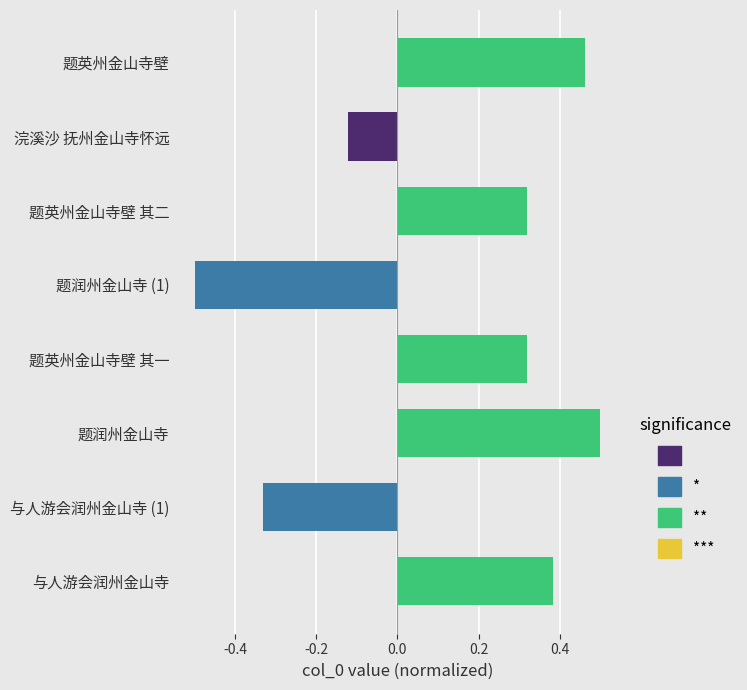

Where is the data nearest to the value 0?

浣溪沙 抚州金山寺怀远